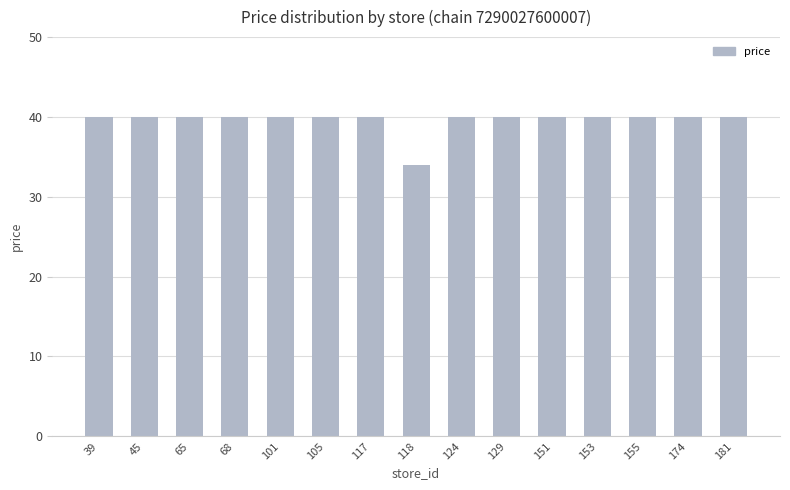

The value at 129 is 40. True or false?

True